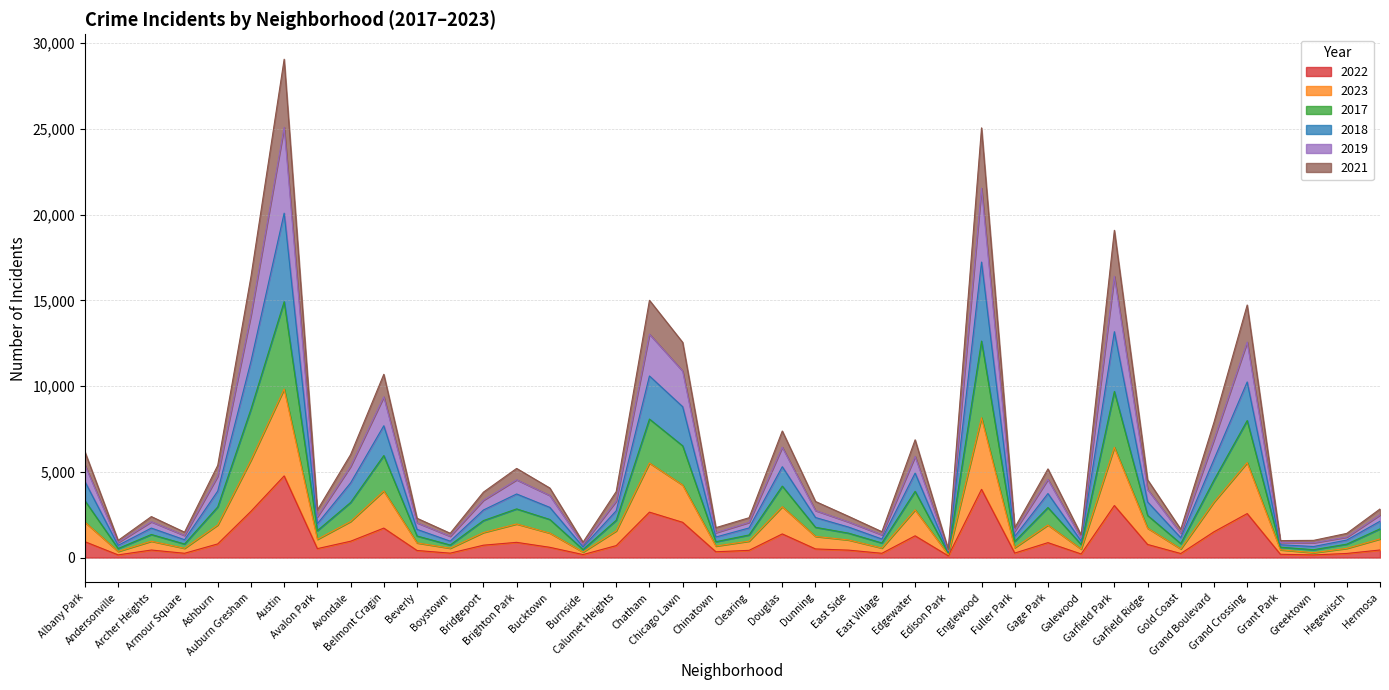

Is the value of 2017 at Chatham greater than the value of 2023 at Garfield Ridge?

Yes